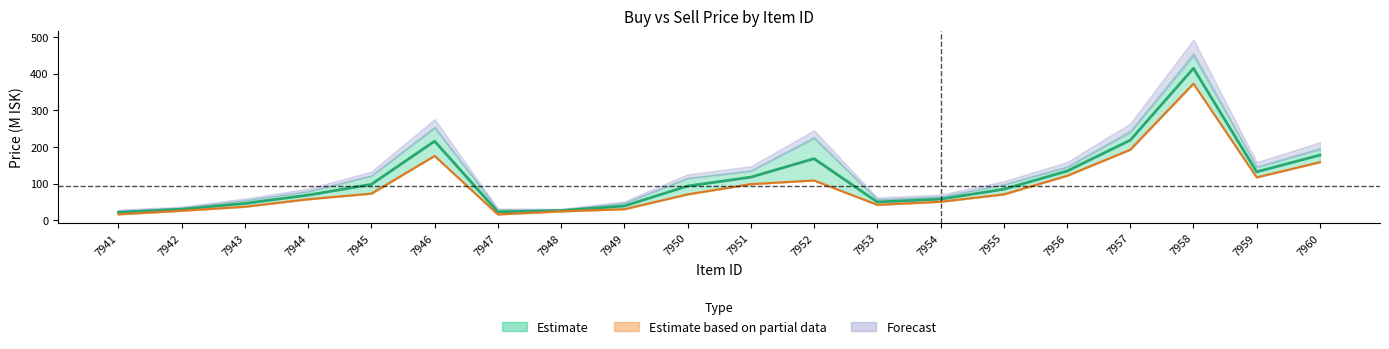

The Sell Price series shows 26.9 at 7949. True or false?

False